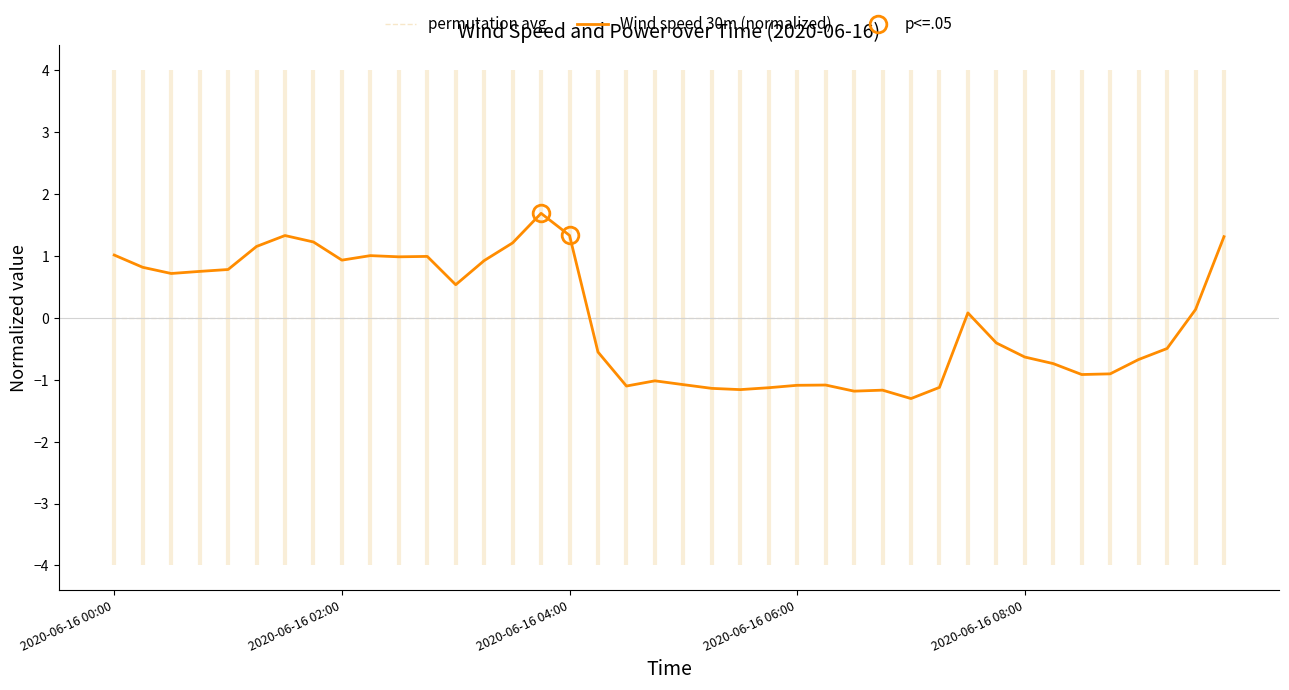

The permutation avg series shows 0.0 at 39. True or false?

True